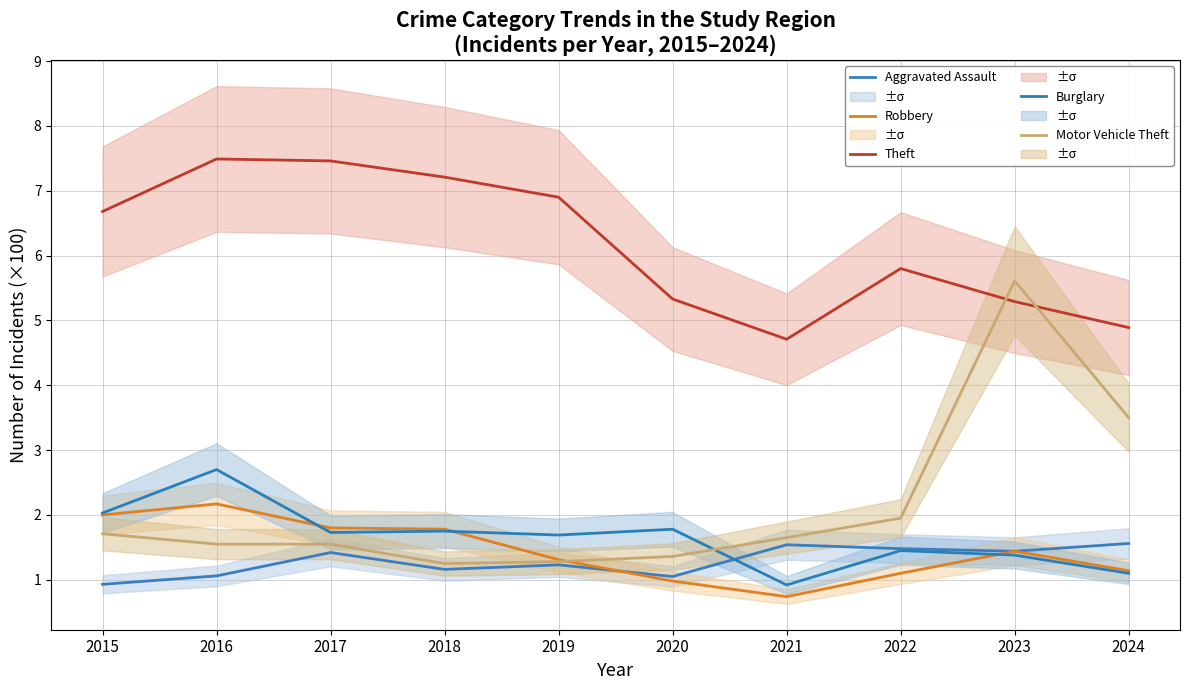

True or false: Theft and Burglary cross at least once.

False